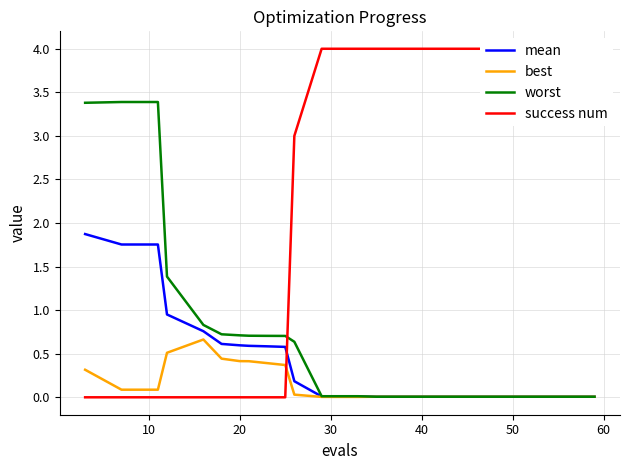

Rank the series by their maximum value, from lowest to highest.

best, mean, worst, success num